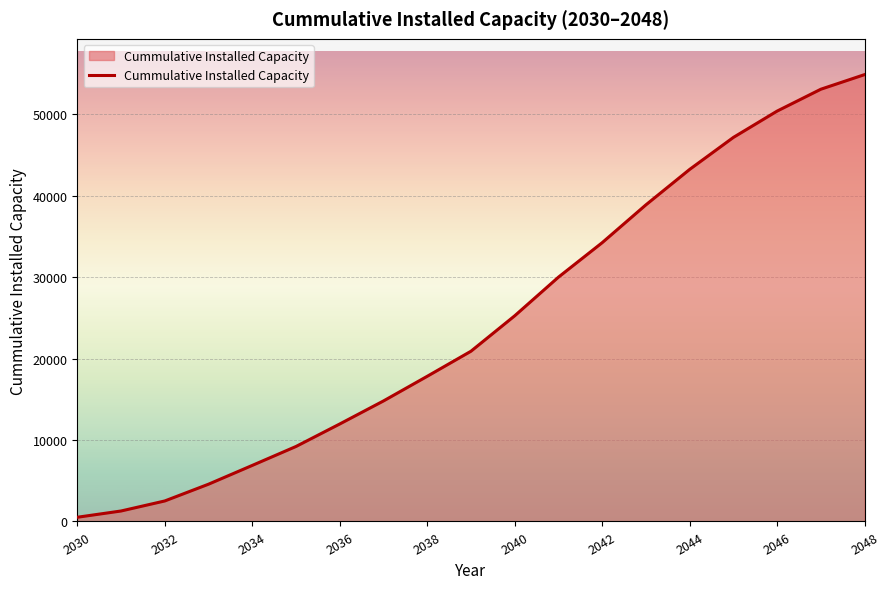

What is the greatest value displayed?

54843.7